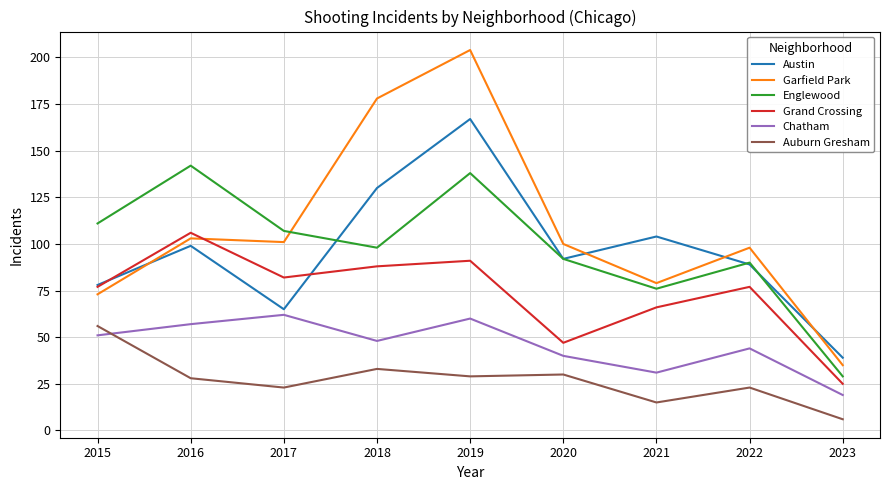

What is the minimum value for Austin?

39